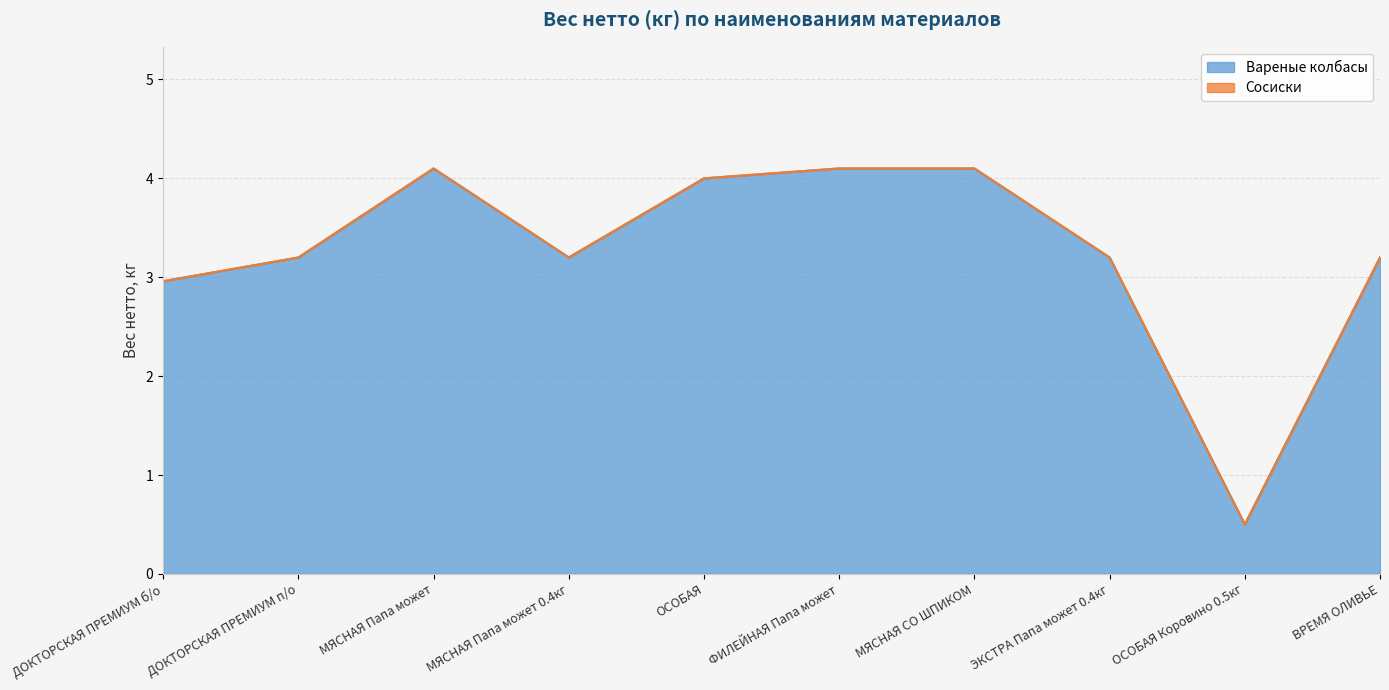

At which category does the chart reach its peak across all series?

МЯСНАЯ Папа может